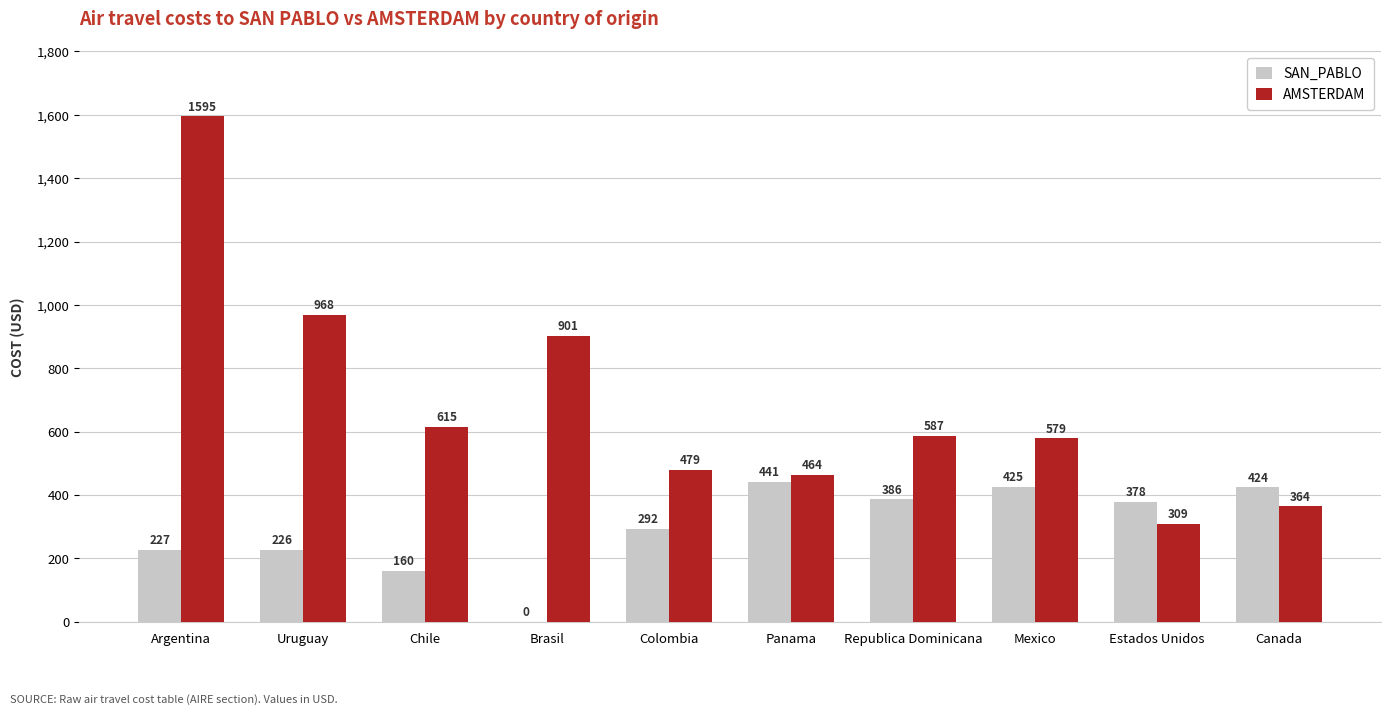

True or false: AMSTERDAM has a value of 383 at Argentina.

False